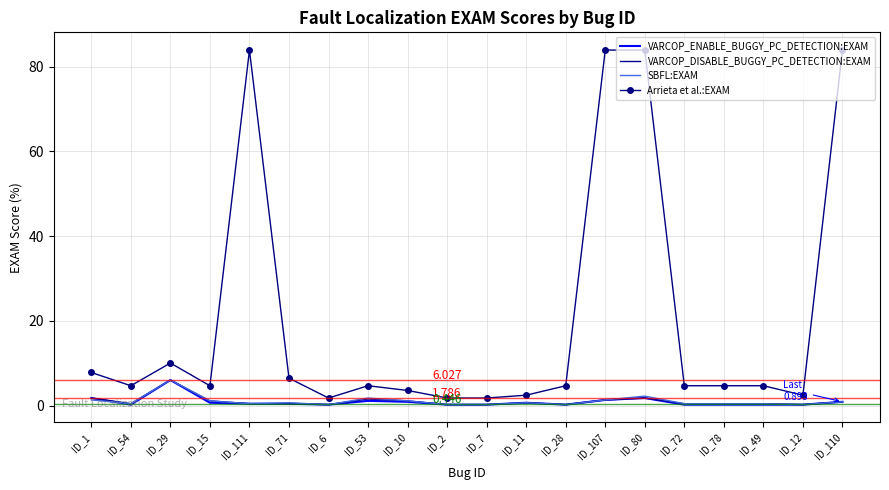

What is the approximate value of VARCOP_ENABLE_BUGGY_PC_DETECTION:EXAM at ID_28?

0.2